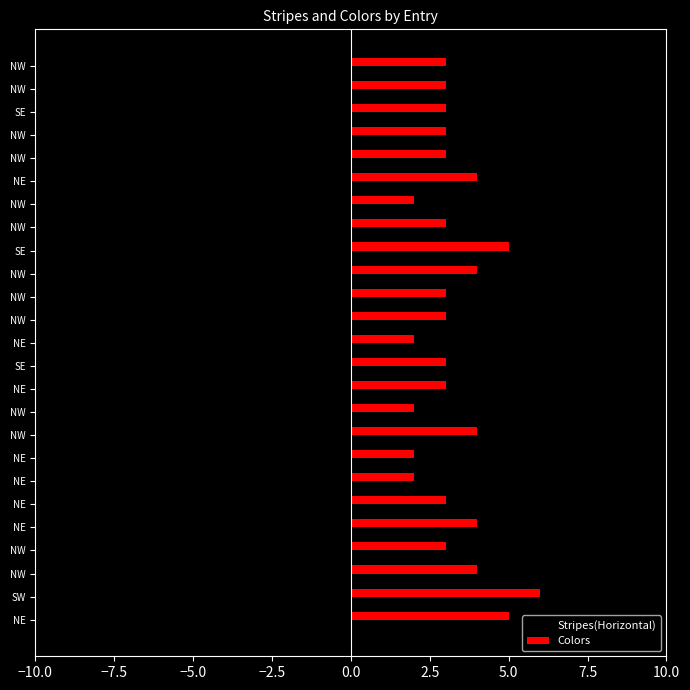

Count the number of data series in this chart.

2